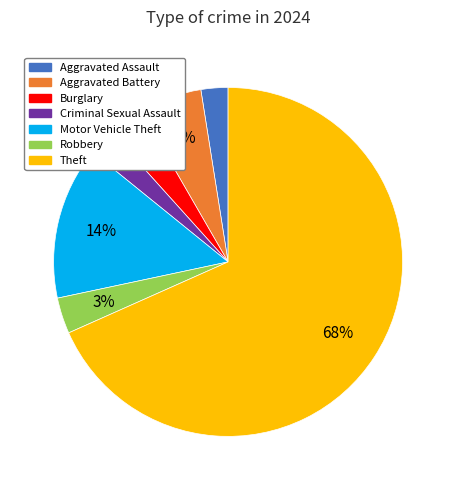

To the nearest percent, what is the average slice percentage?

14%